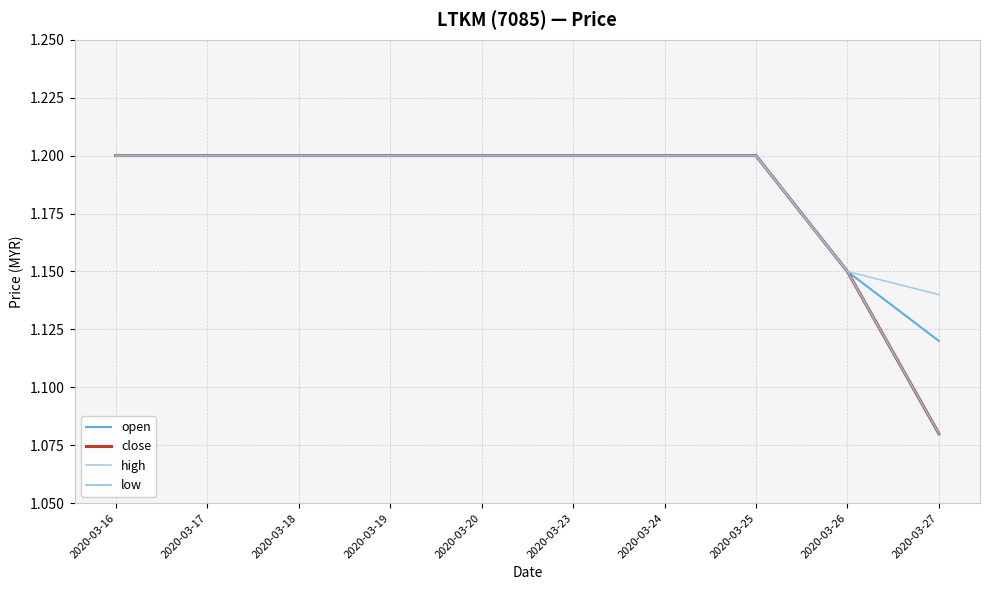

True or false: close and low intersect in this chart.

False